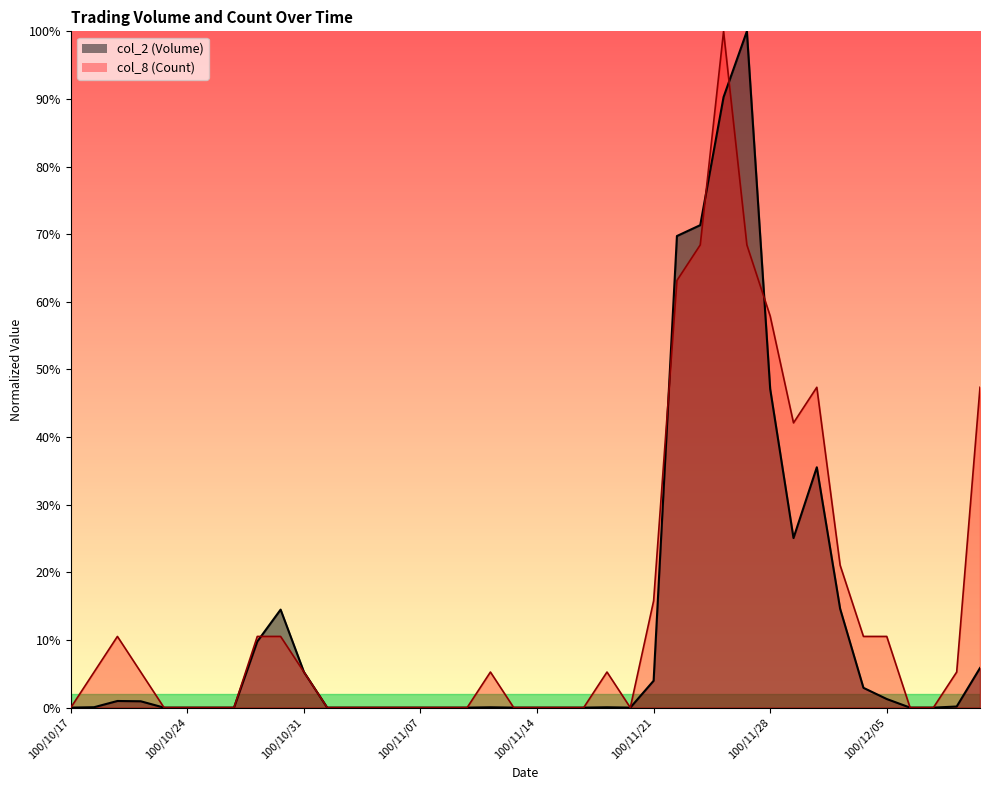

Count the number of categories in the chart.

40